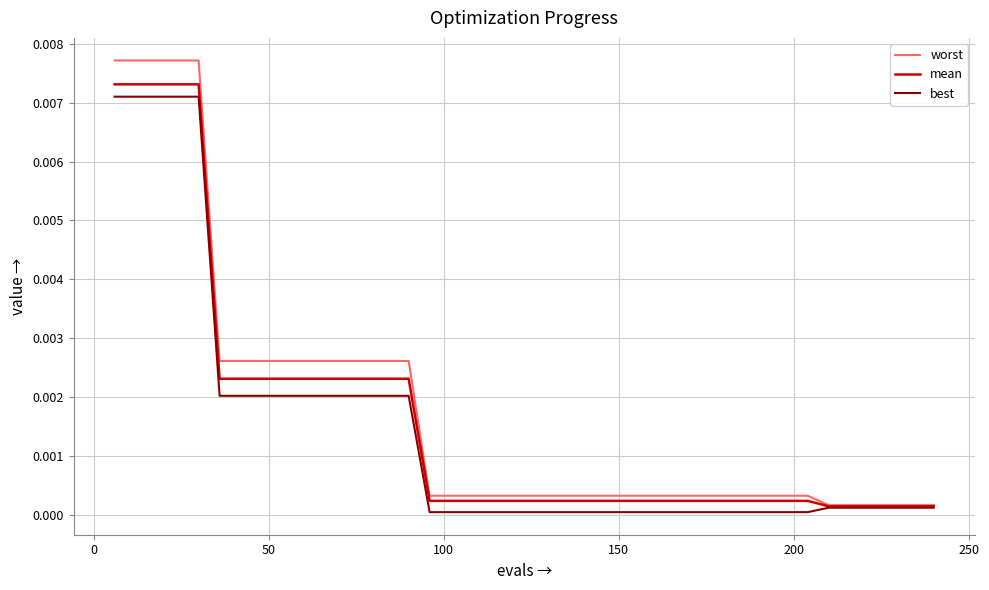

Which series has the largest range (max minus min)?

worst